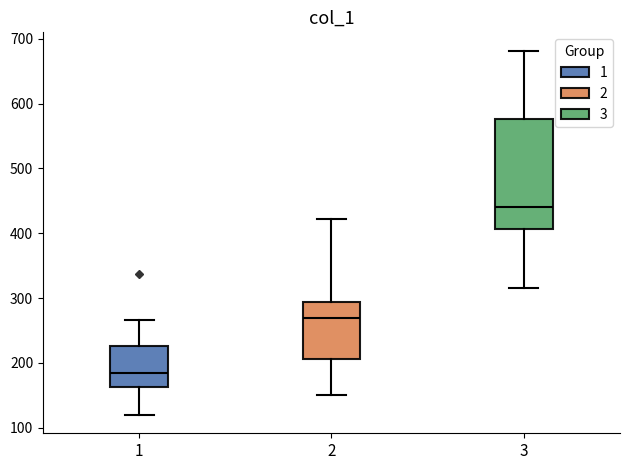

Which box is the tallest, from its lower edge to its upper edge?

3